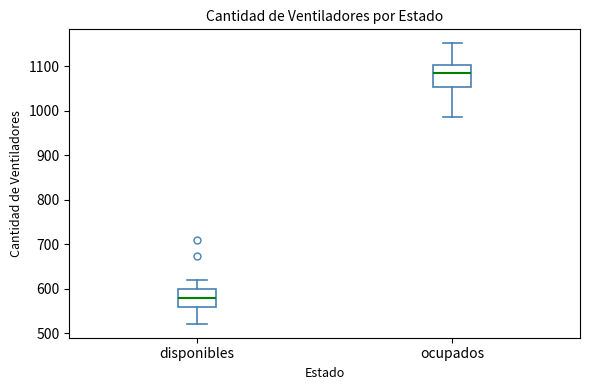

Reading left to right, read every box against the y-axis: the position of its median line, the range the box covers, and the ends of its whiskers. The values are not printed on the chart, so give them approximately, as read against the axis.

disponibles: median 580, box 560 to 600, whiskers 520 to 620
ocupados: median 1080, box 1050 to 1100, whiskers 990 to 1150